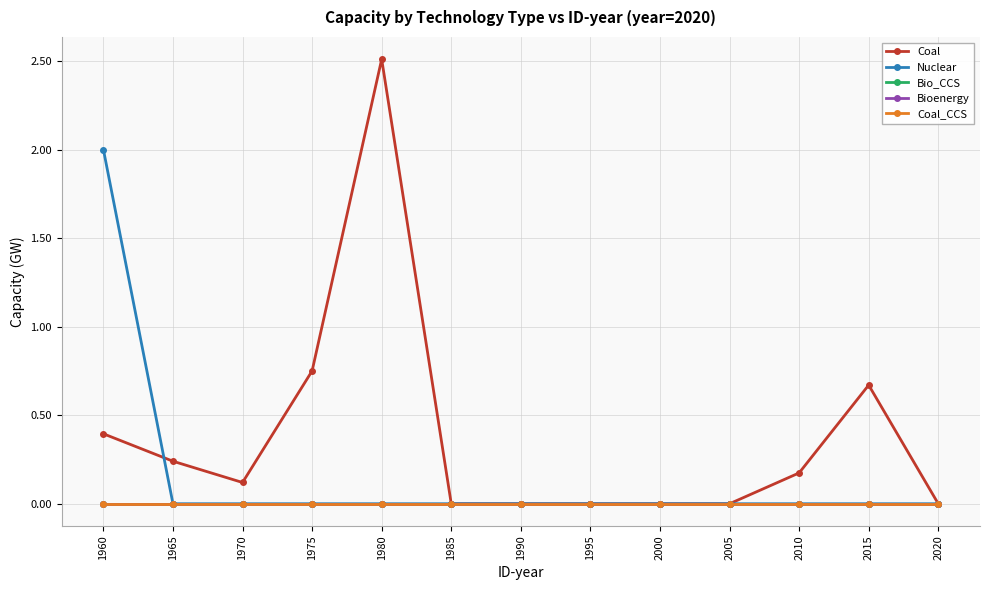

Is this an area chart (filled region under the line)?

No